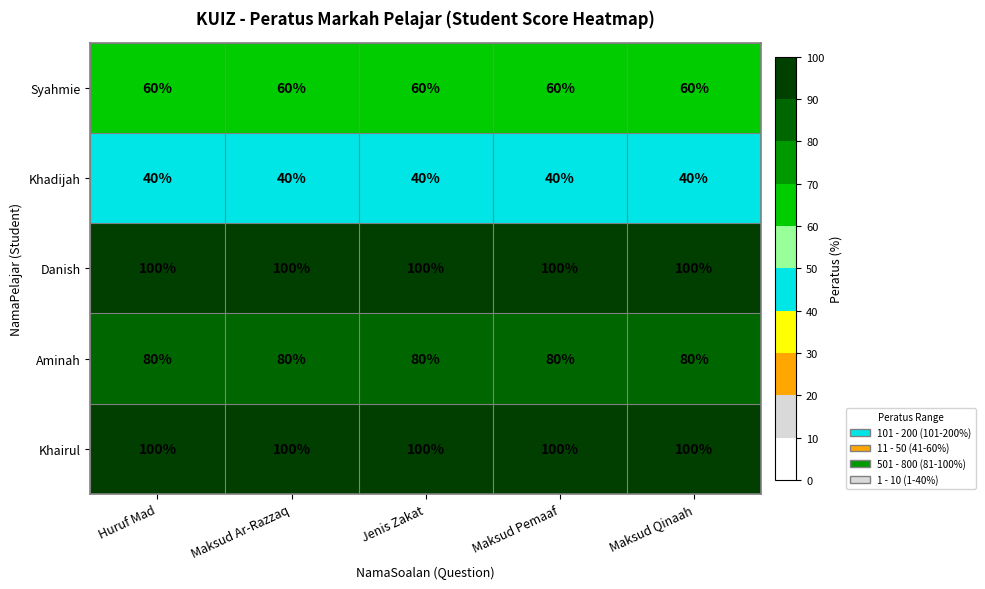

What is the sum of all Khadijah values?

200